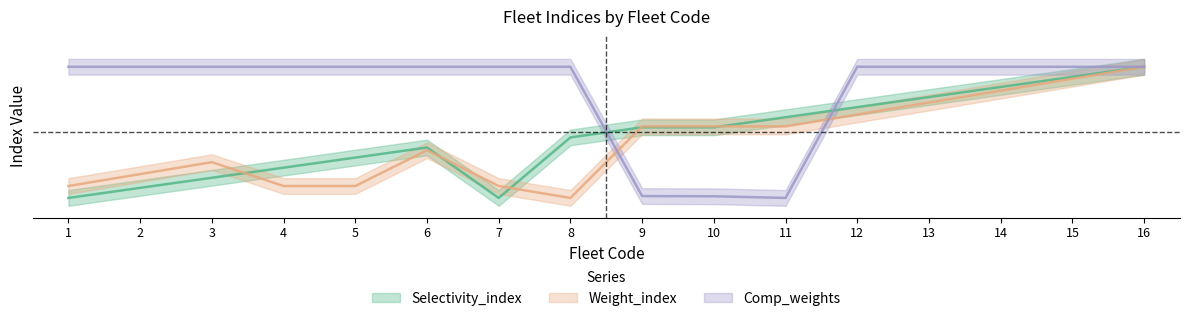

After their last crossing, which series has the higher values: Selectivity_index or Weight_index?

Selectivity_index